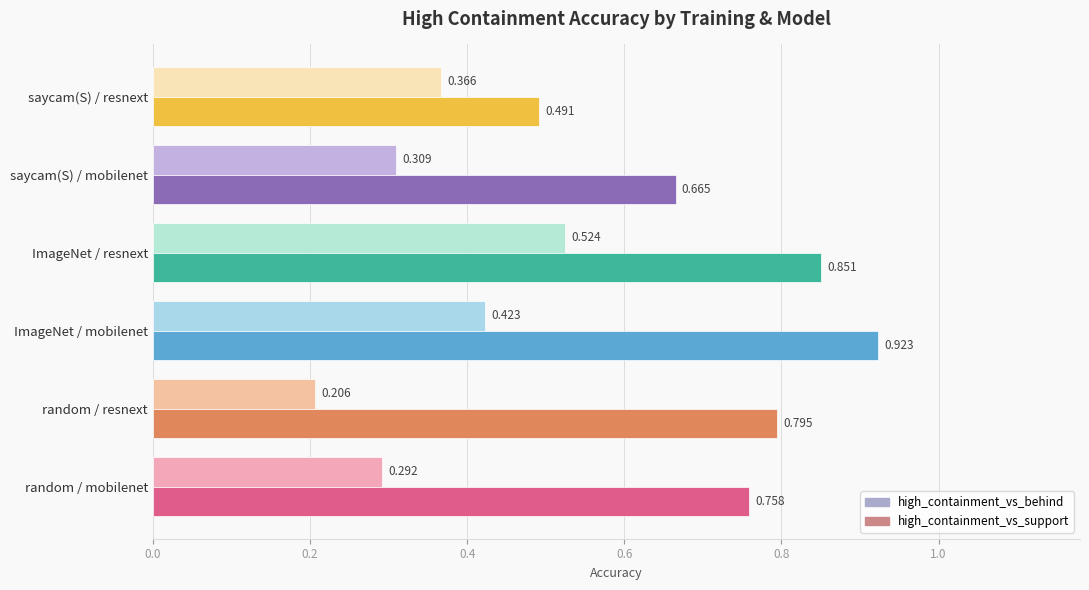

Is the value of high_containment_vs_behind at random / resnext greater than the value of high_containment_vs_support at ImageNet / mobilenet?

No